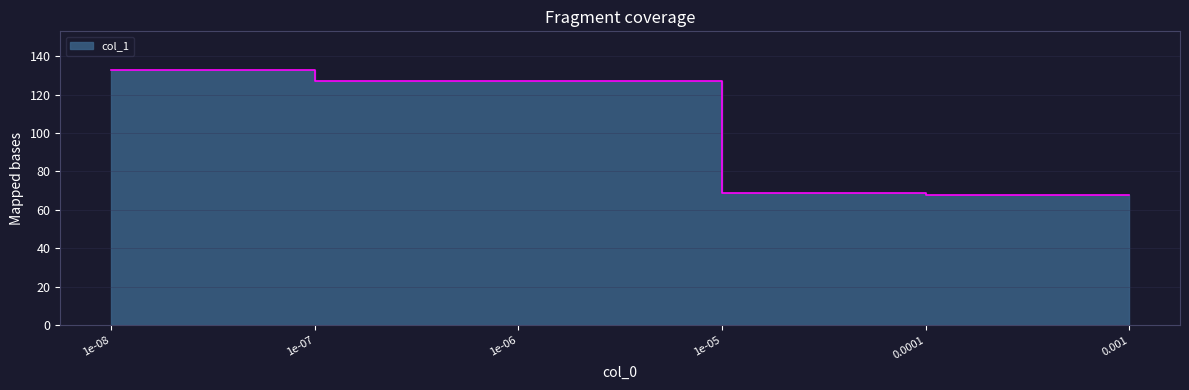

Reading left to right, list all the values displayed in this chart.

1e-08=133	1e-07=127	1e-06=127	1e-05=69	0.0001=68	0.001=68